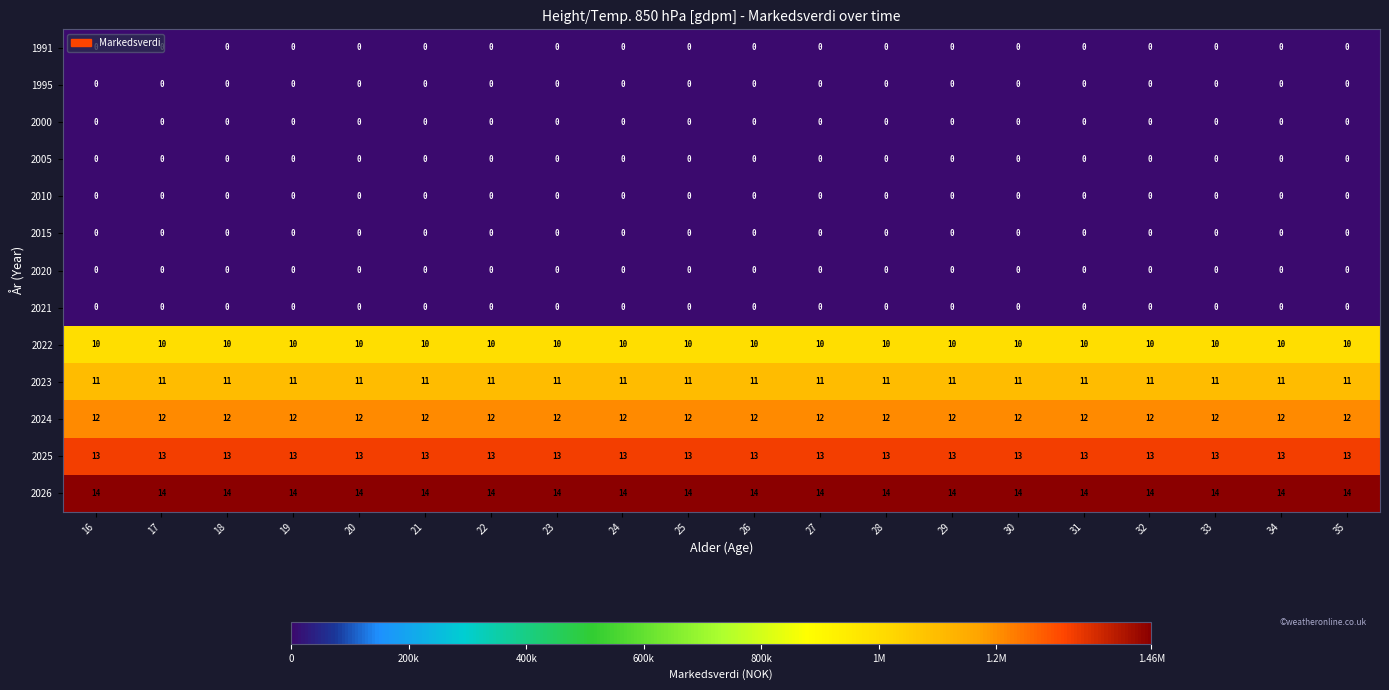

What is the spread (max minus min) of values at 34?

14